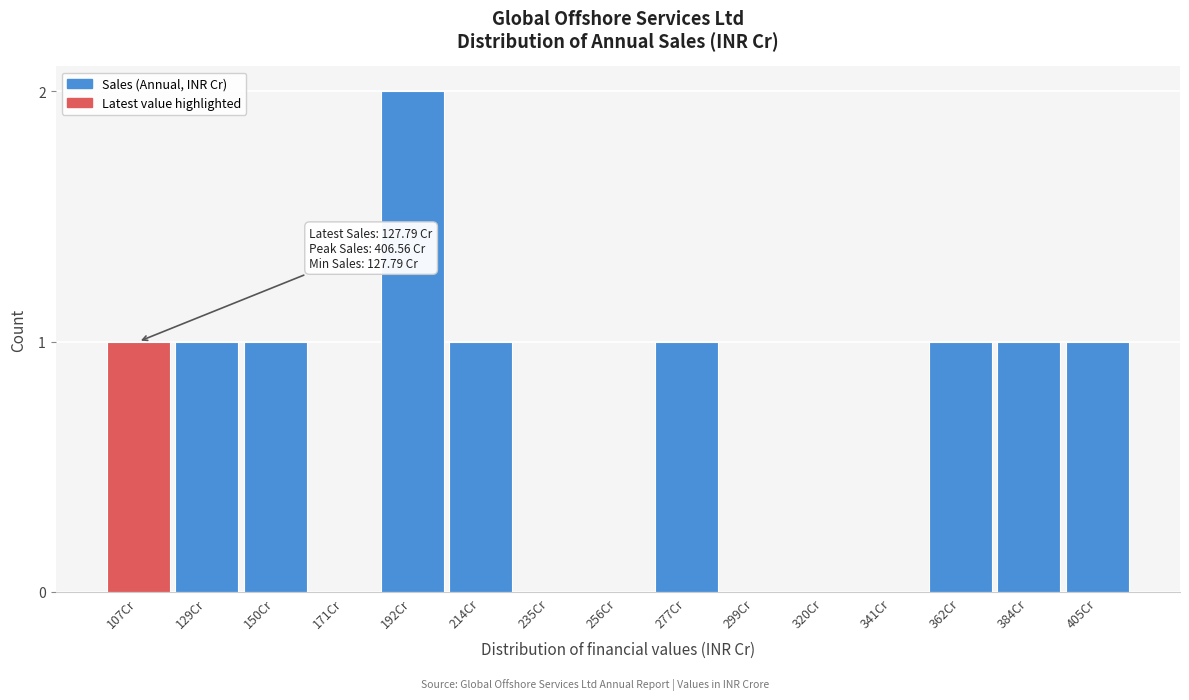

Reading left to right, what are all the values shown in this chart?

107Cr=1	129Cr=1	150Cr=1	171Cr=0	192Cr=2	214Cr=1	235Cr=0	256Cr=0	277Cr=1	299Cr=0	320Cr=0	341Cr=0	362Cr=1	384Cr=1	405Cr=1